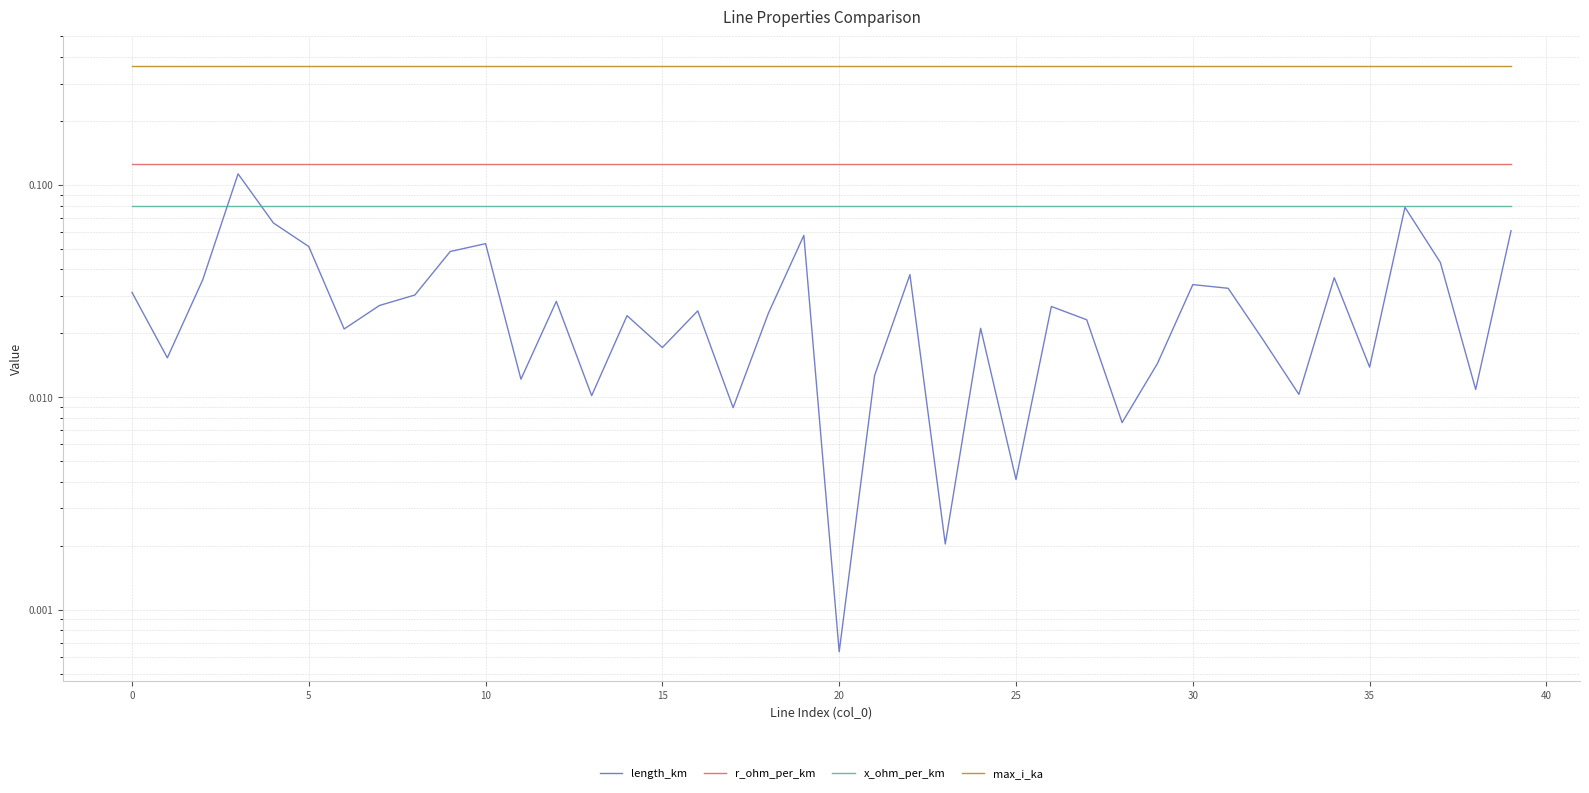

What is the sum of all length_km values?

1.2